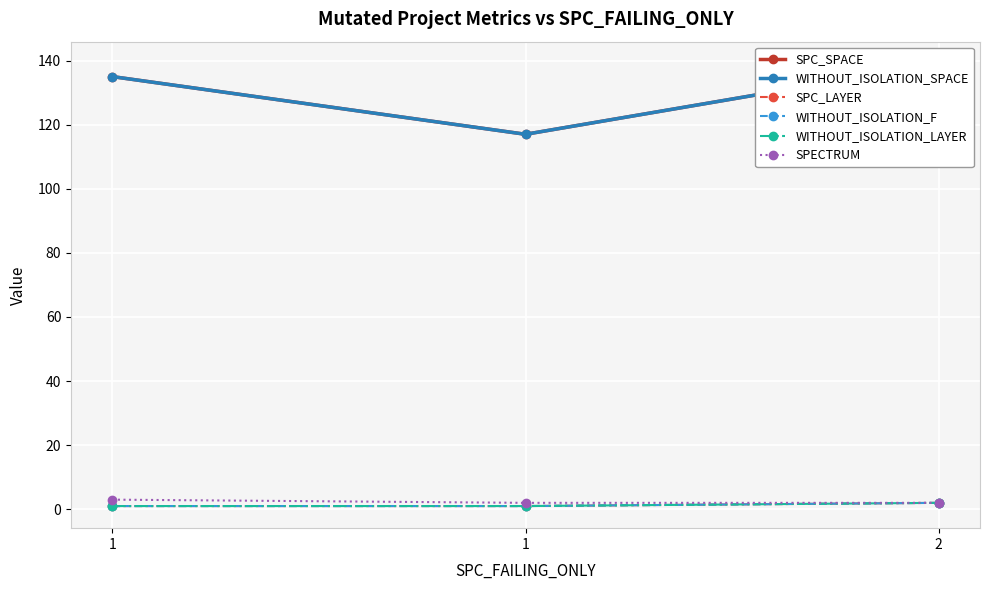

Which series has the widest spread of values?

SPC_SPACE